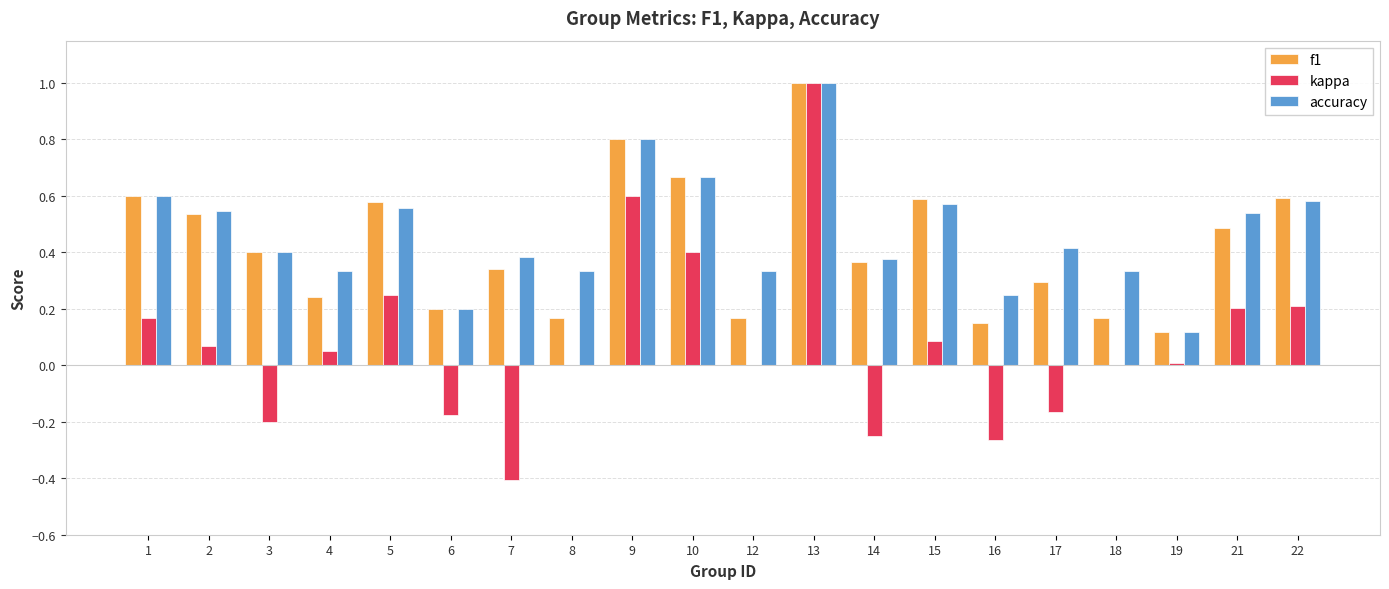

True or false: kappa has a value of 0.8 at 8.

False